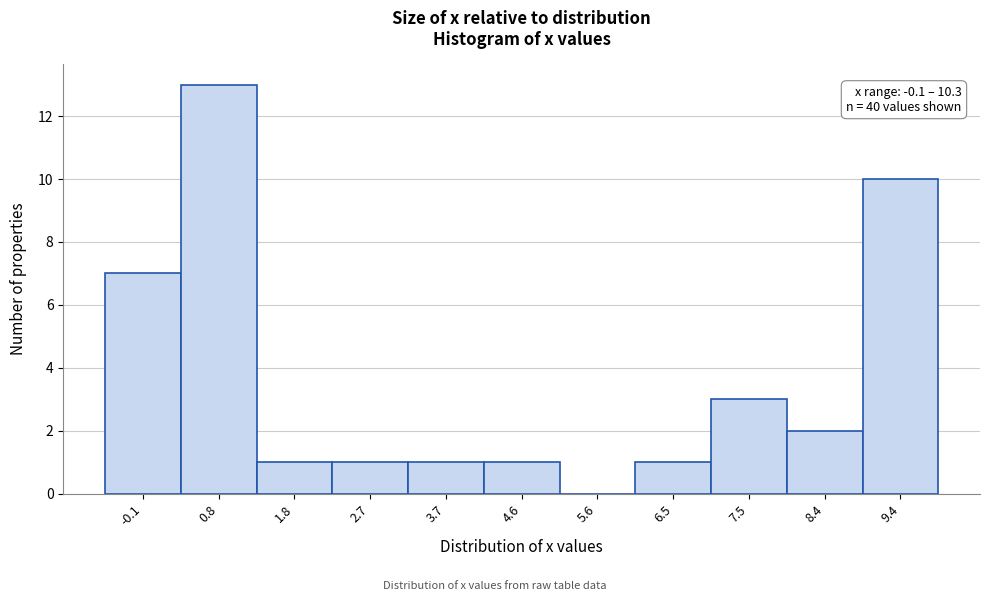

Reading left to right, transcribe all the data shown in this chart.

-0.1=7	0.8=13	1.8=1	2.7=1	3.7=1	4.6=1	5.6=0	6.5=1	7.5=3	8.4=2	9.4=10